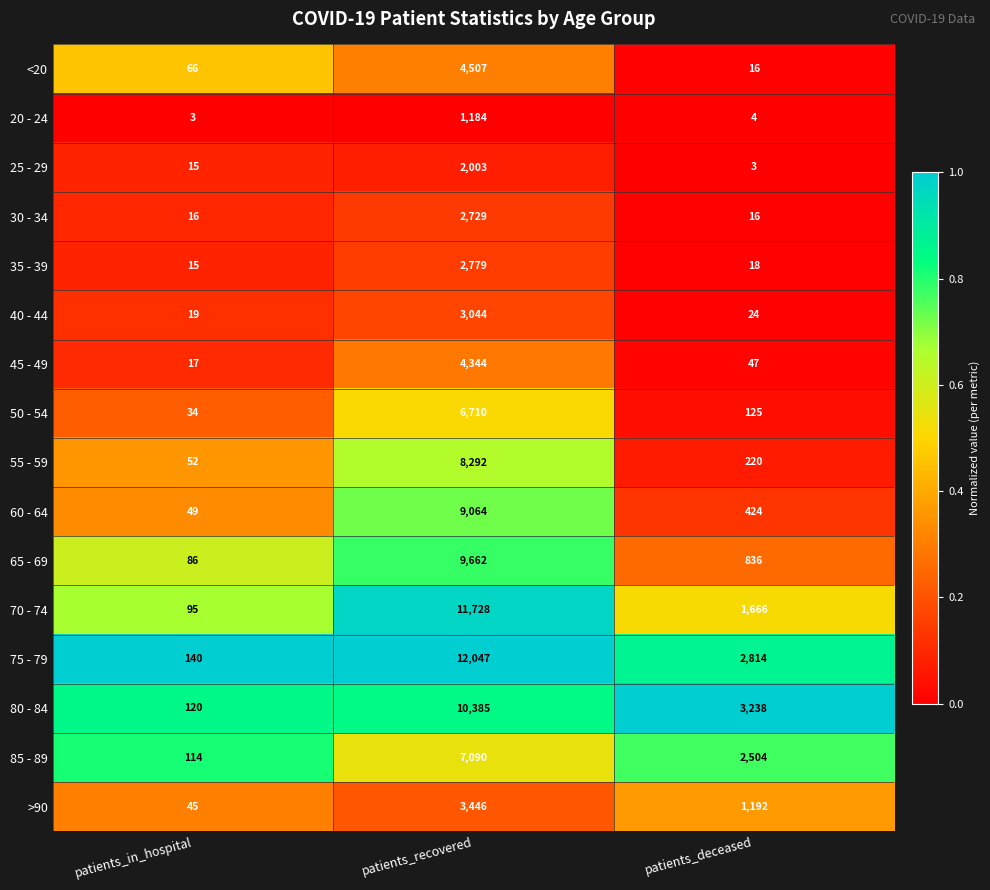

Which series has the largest range (max minus min)?

75 - 79